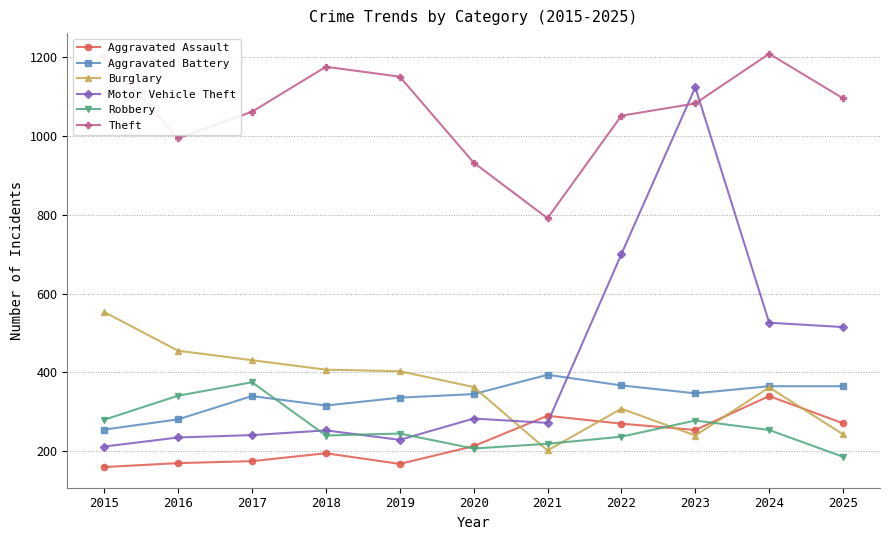

True or false: Aggravated Battery and Theft intersect in this chart.

False